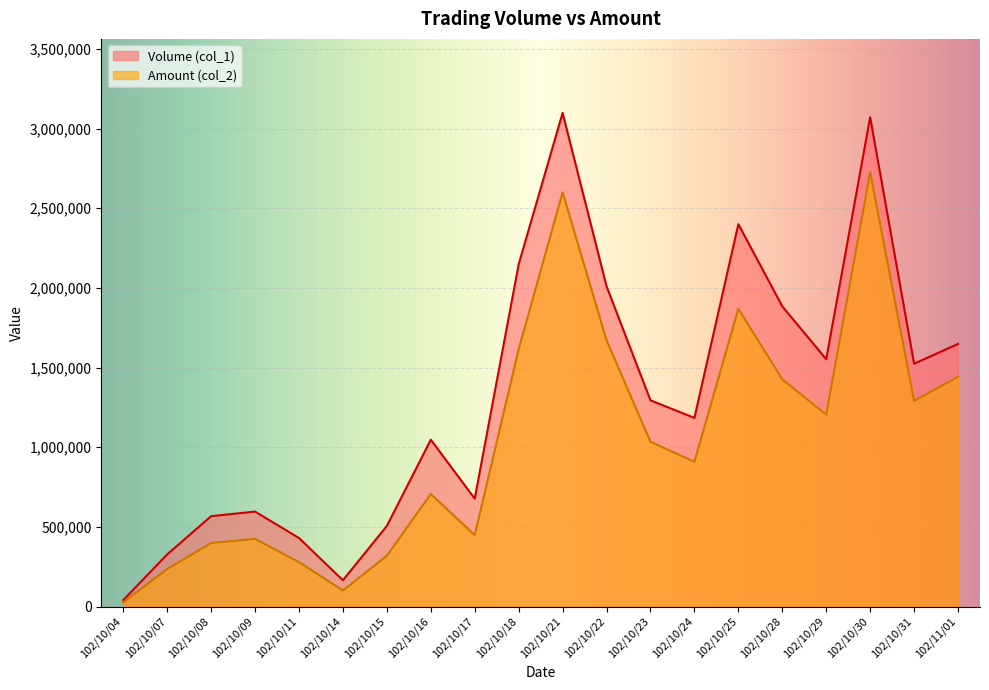

True or false: Volume (col_1) has a value of 3098000 at 102/10/21.

True